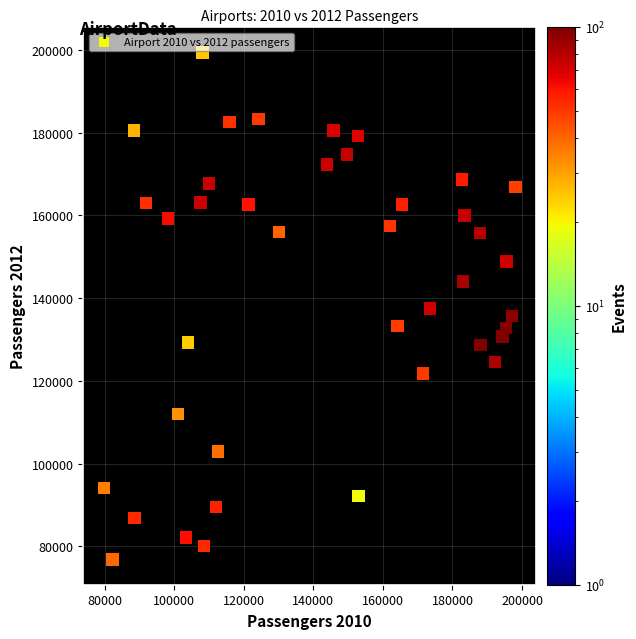

What is the range of X values (max minus min)?

118300